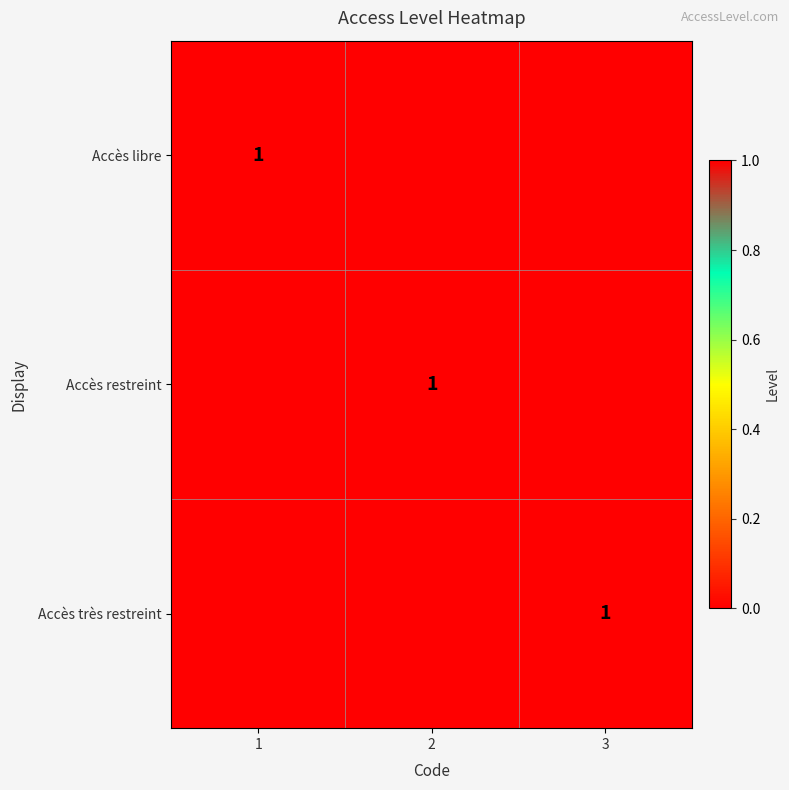

Which category has the lowest value across all series?

2